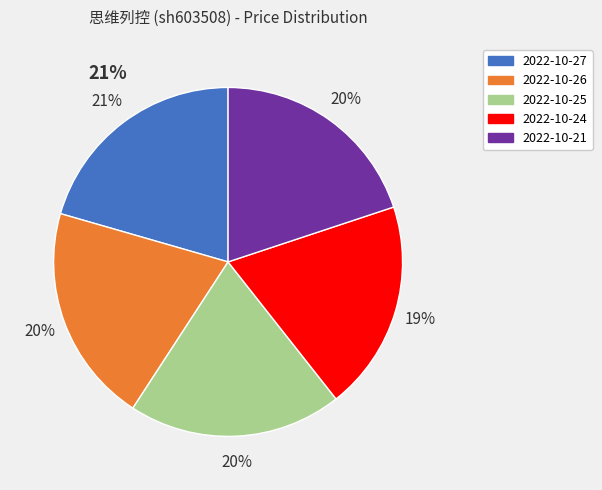

To the nearest percent, what is the difference between the 2022-10-24 and 2022-10-26 slice percentages?

1%